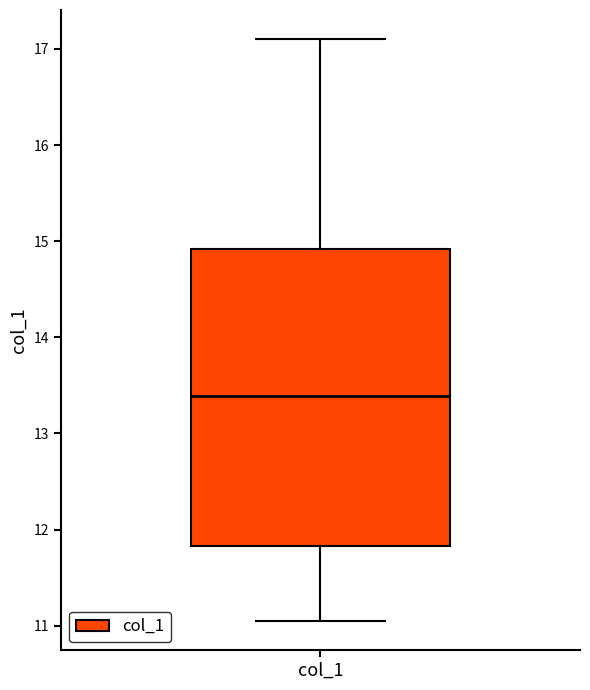

Read this box plot against the y-axis: the position of the median line, the range covered by the box, and the ends of both whiskers. The values are not printed on the chart, so give them approximately, as read against the axis.

median 13.4, box 11.8 to 14.9, whiskers 11.0 to 17.1